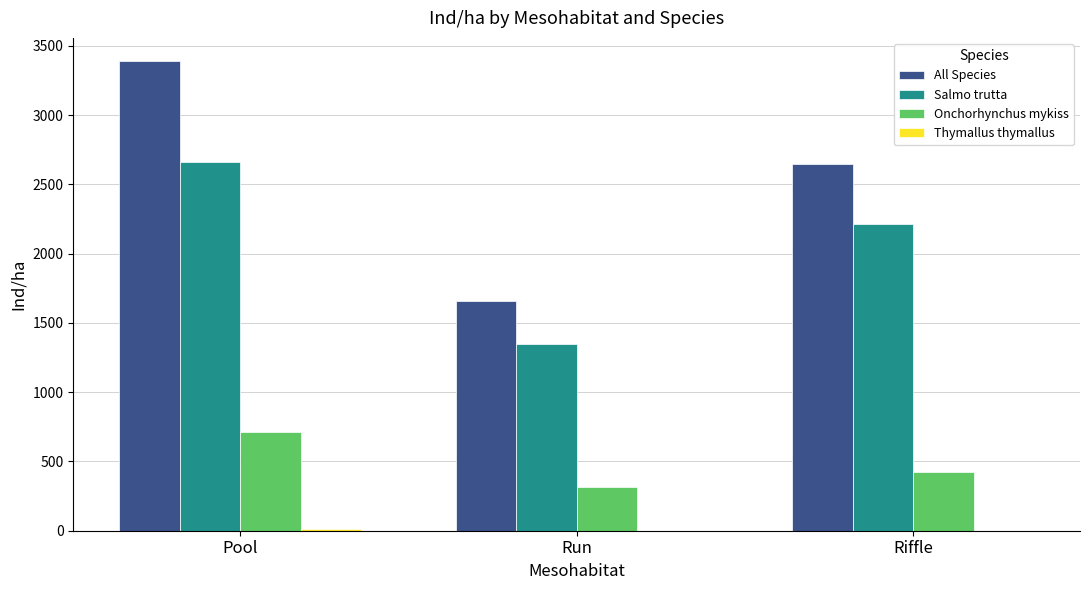

At which label is Onchorhynchus mykiss closest to 514?

Riffle